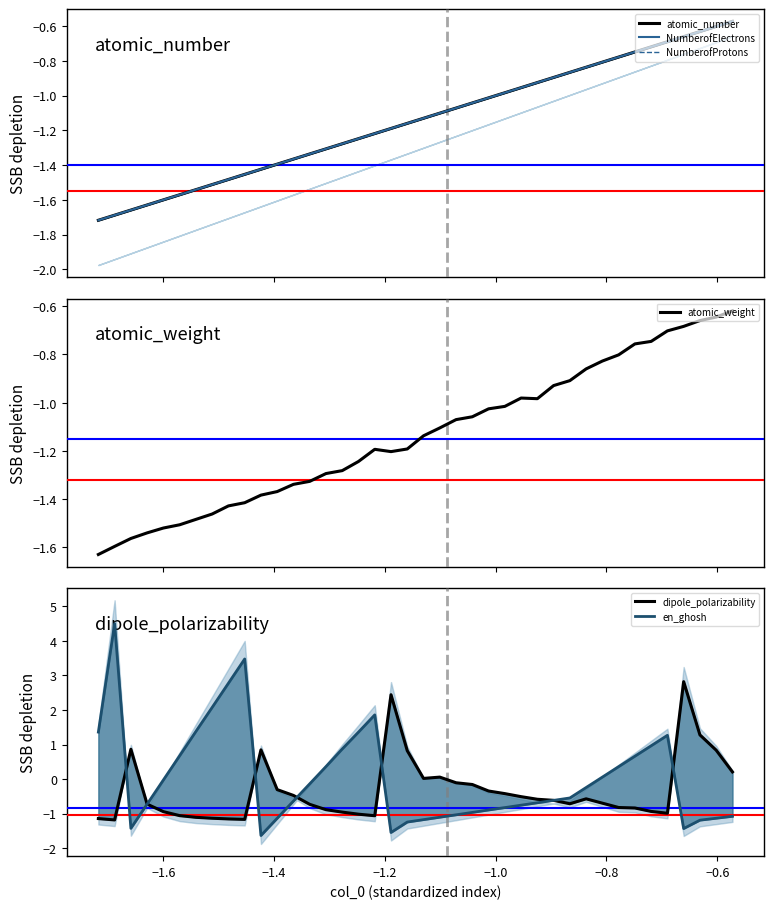

The NumberofElectrons series shows -3.0 at −1.6. True or false?

False